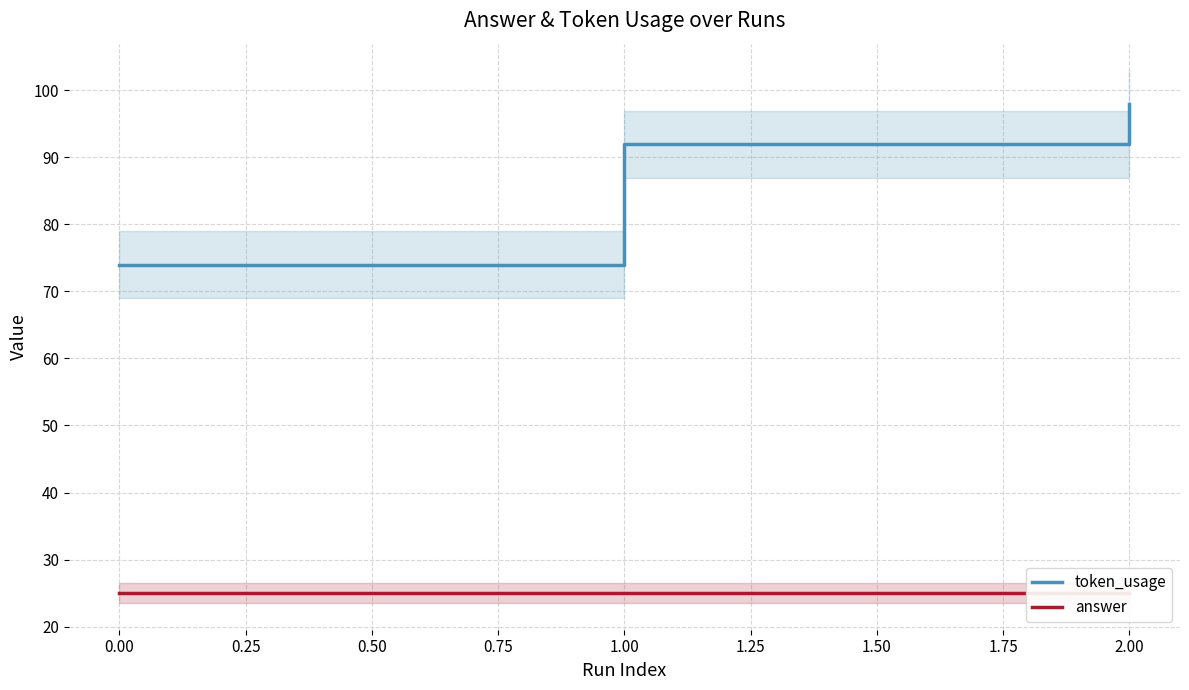

What value does the token_usage series have at 0.00?

74